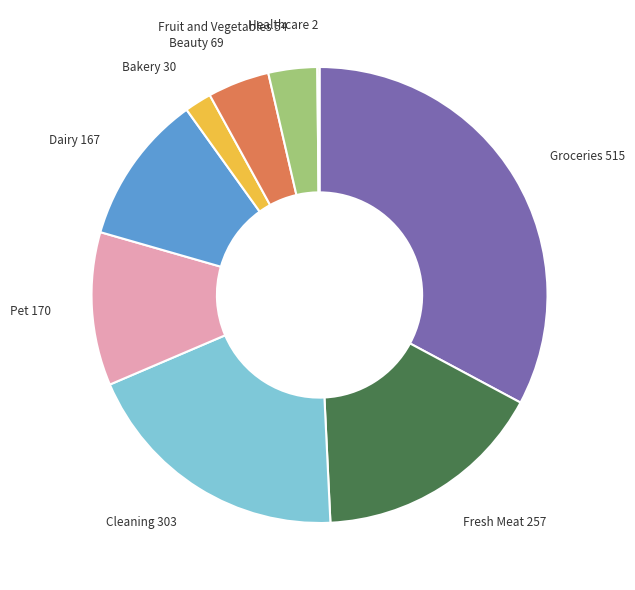

Do Pet and Dairy together represent more than half of the pie?

No